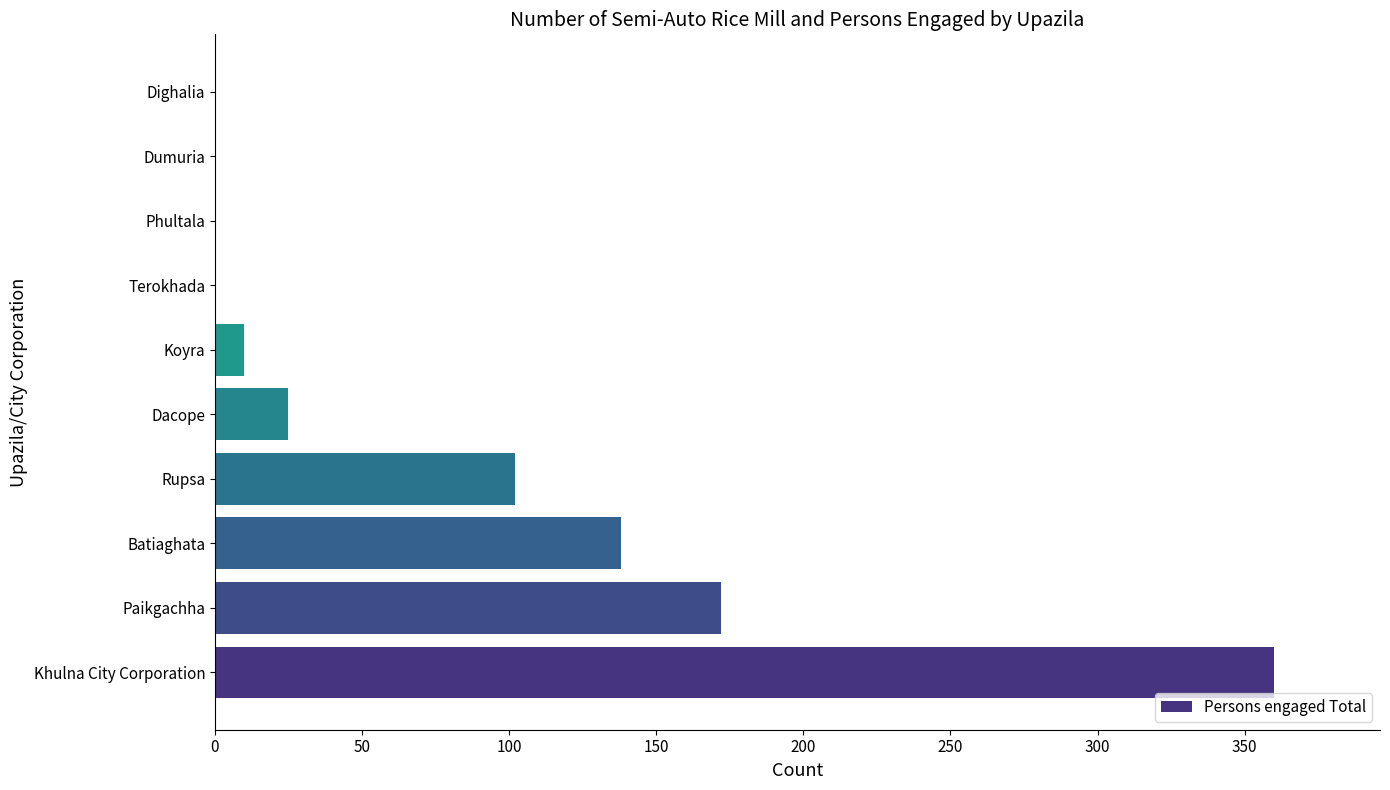

The chart shows a value of 0 at Dighalia. True or false?

True